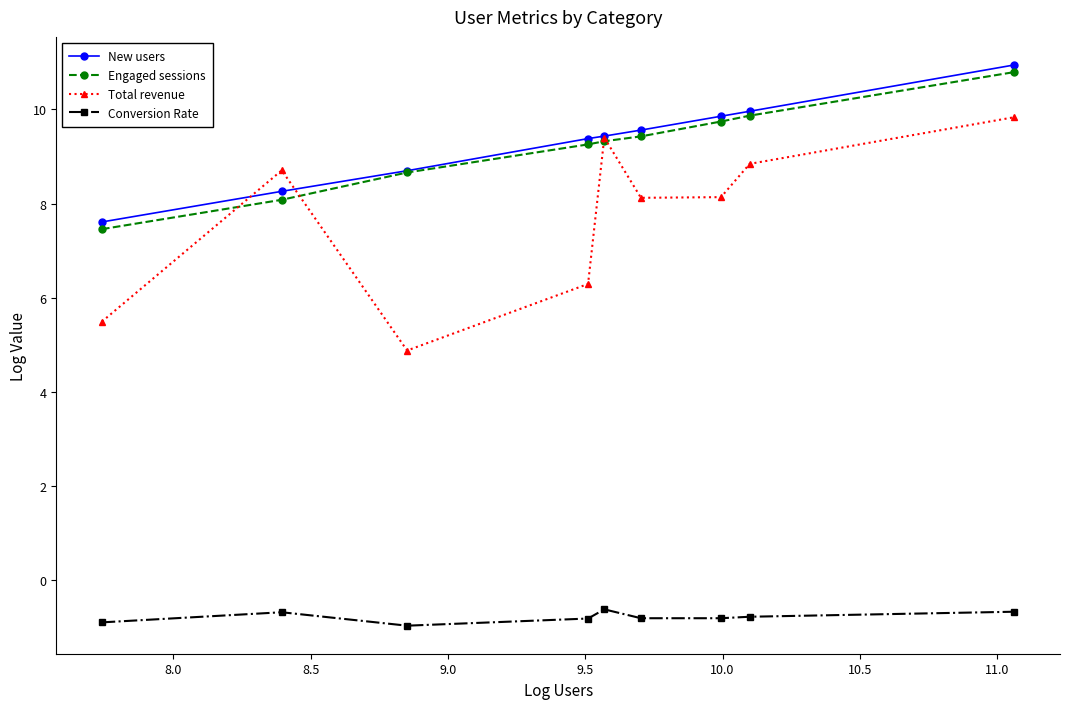

What is the difference between the maximum and second lowest values in the Engaged sessions series?

2.7